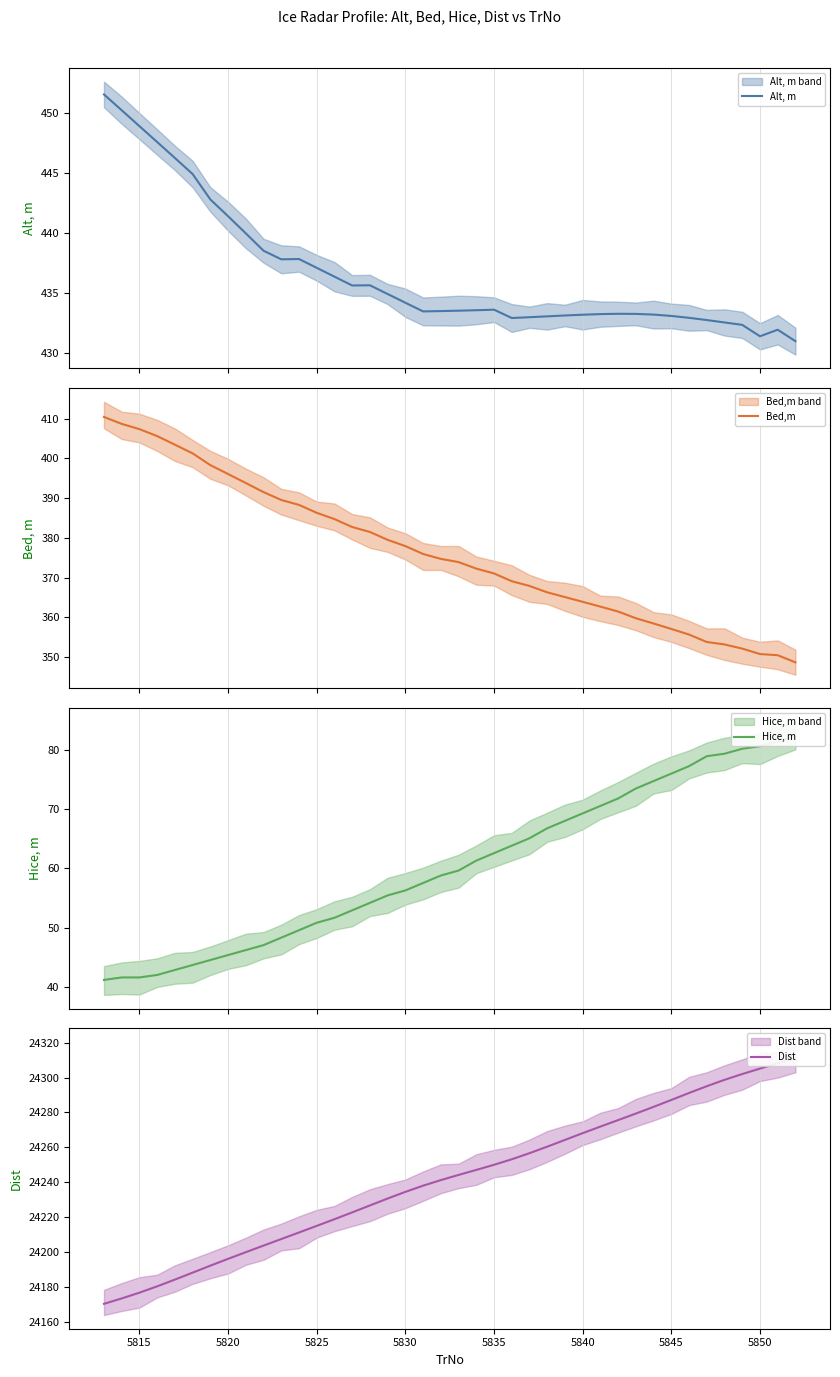

What is the difference between the maximum and second lowest values in the Dist series?

138.0